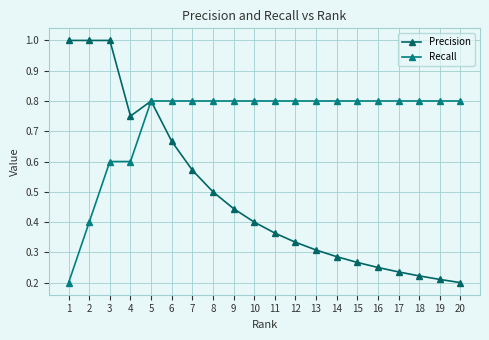

What are all the series names shown in the legend?

Precision, Recall